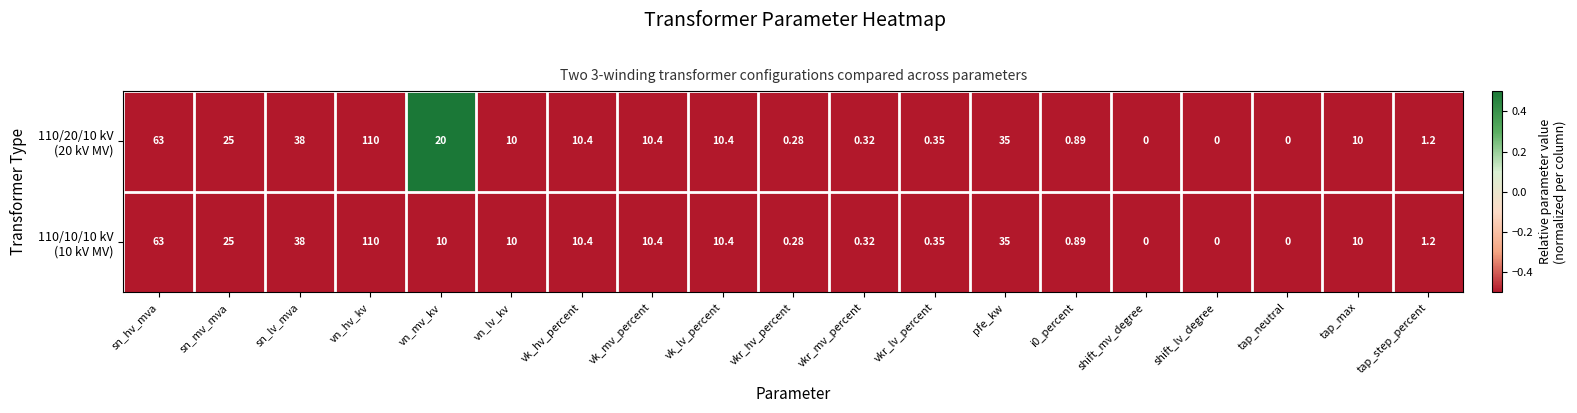

Which category has the highest value across all series?

vn_hv_kv